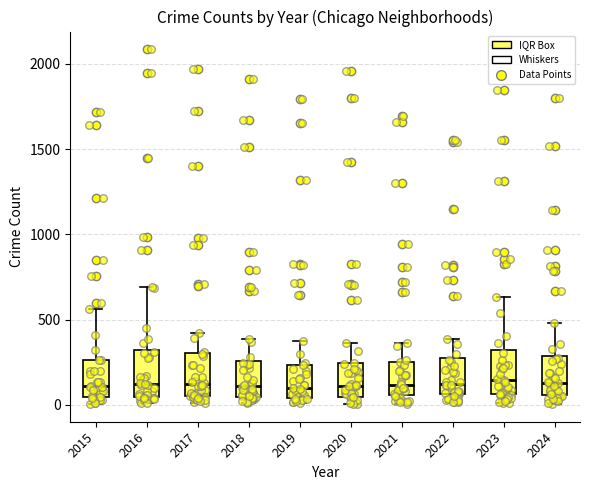

Reading left to right, transcribe this box plot: for each box, give where its median line is, the range the box spans, and where its two whiskers end, as read against the y-axis. The values are not printed on the chart, so give them approximately, as read against the axis.

2015: median 100, box 50 to 250, whiskers 0 to 550
2016: median 150, box 50 to 300, whiskers 0 to 700
2017: median 100, box 50 to 300, whiskers 0 to 400
2018: median 100, box 50 to 250, whiskers 0 to 400
2019: median 100, box 50 to 250, whiskers 0 to 400
2020: median 100, box 50 to 250, whiskers 0 to 350
2021: median 100, box 50 to 250, whiskers 0 to 350
2022: median 150, box 50 to 250, whiskers 0 to 400
2023: median 150, box 50 to 300, whiskers 0 to 650
2024: median 150, box 50 to 300, whiskers 0 to 500